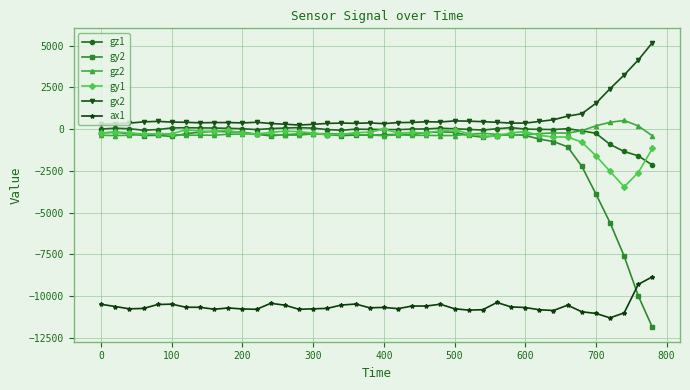

How many values in the gz1 series are below 6?

20